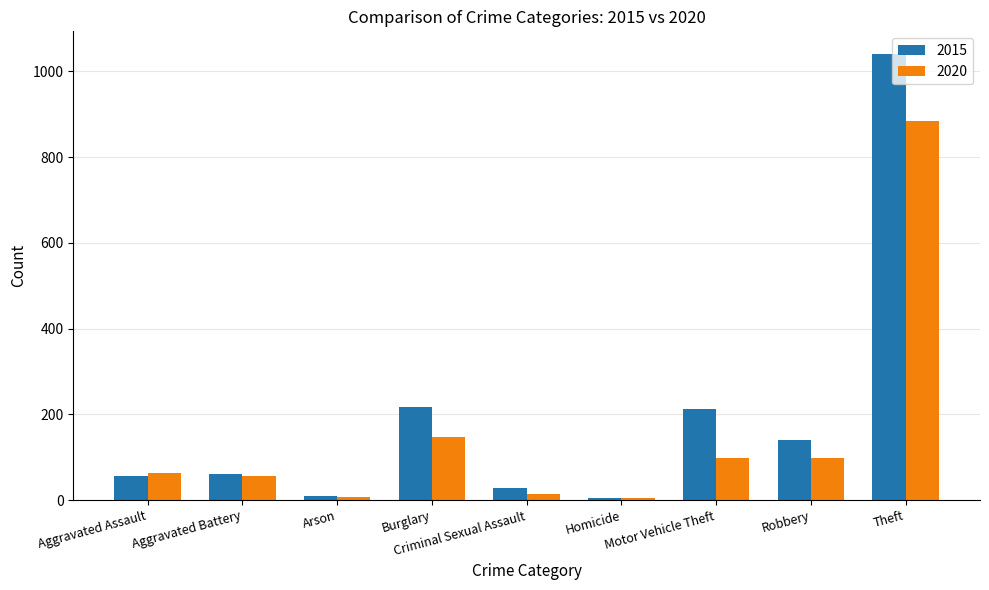

Does the chart contain any negative values?

No